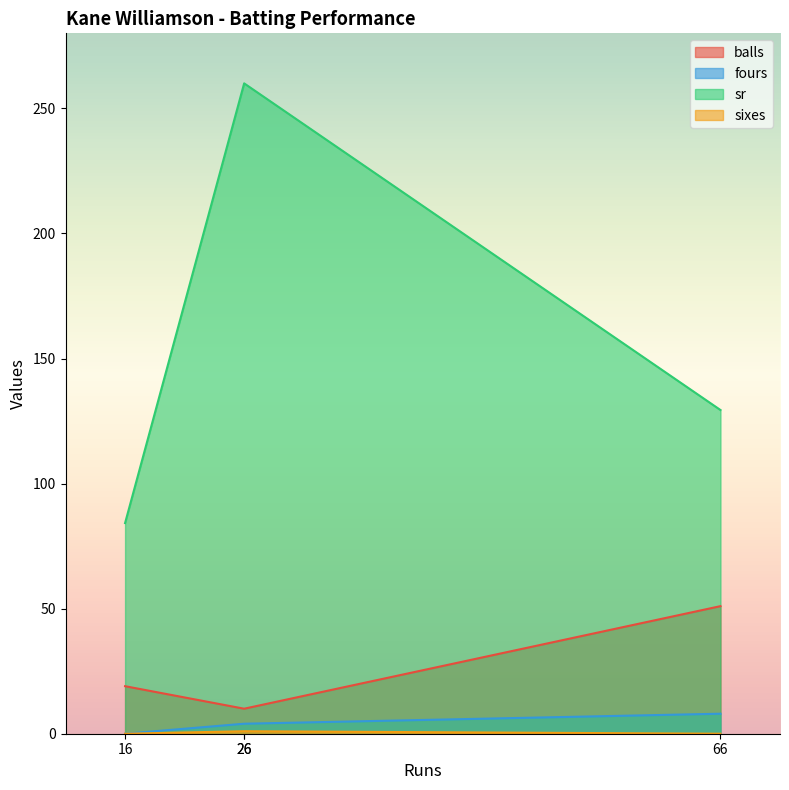

What value does the fours series have at 66?

8.0